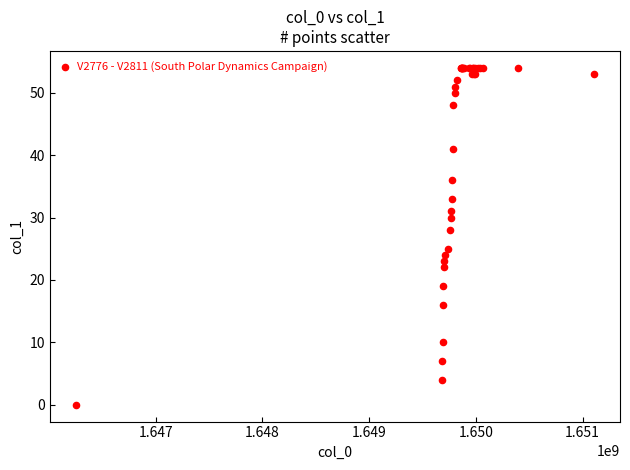

What Y value in the scatter plot is closest to 27?

28